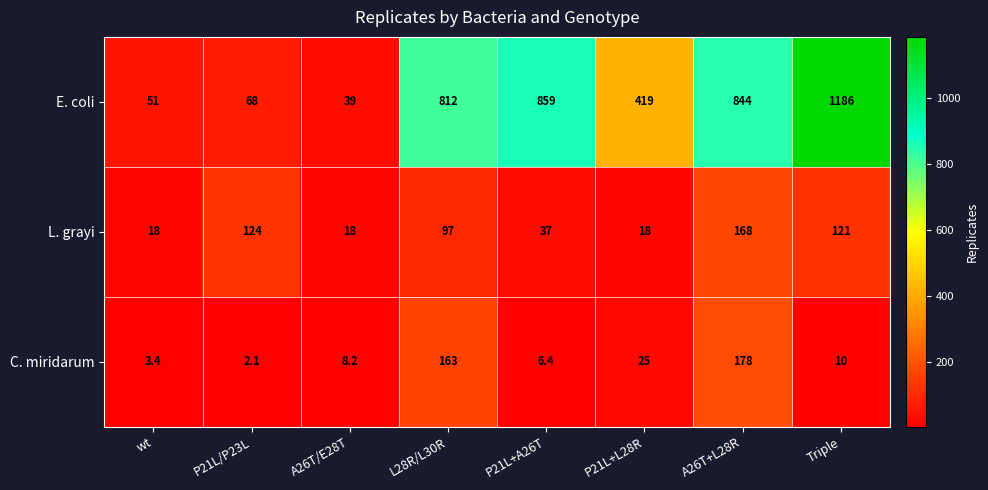

Which category has the lowest value across all series?

P21L/P23L